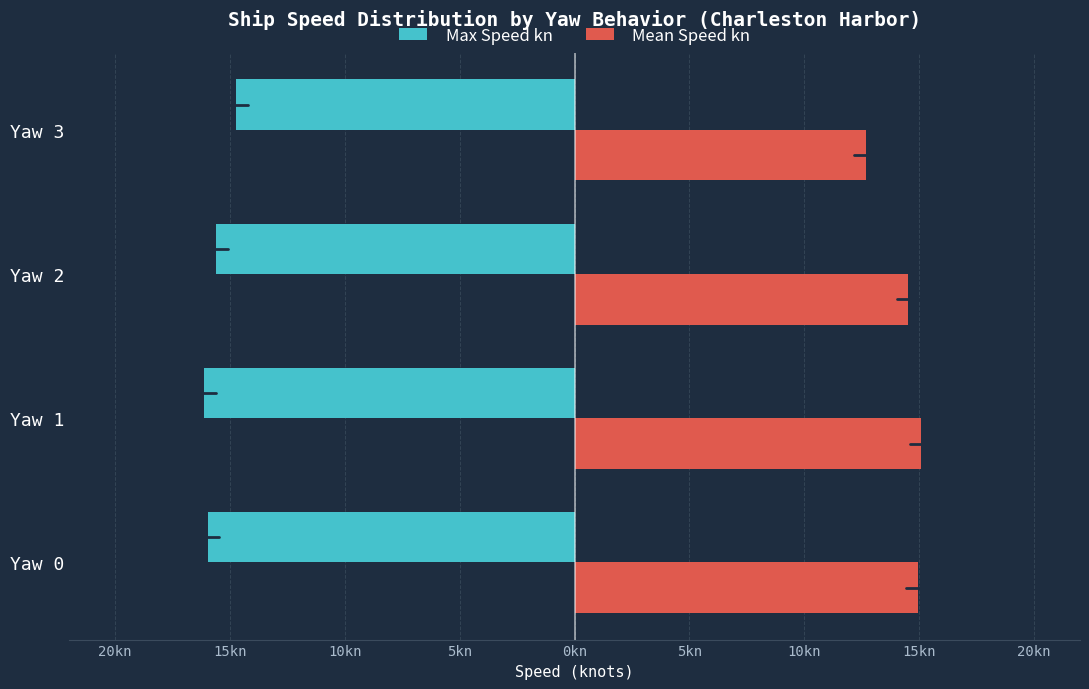

What are all the series names shown in the legend?

Max Speed kn, Mean Speed kn